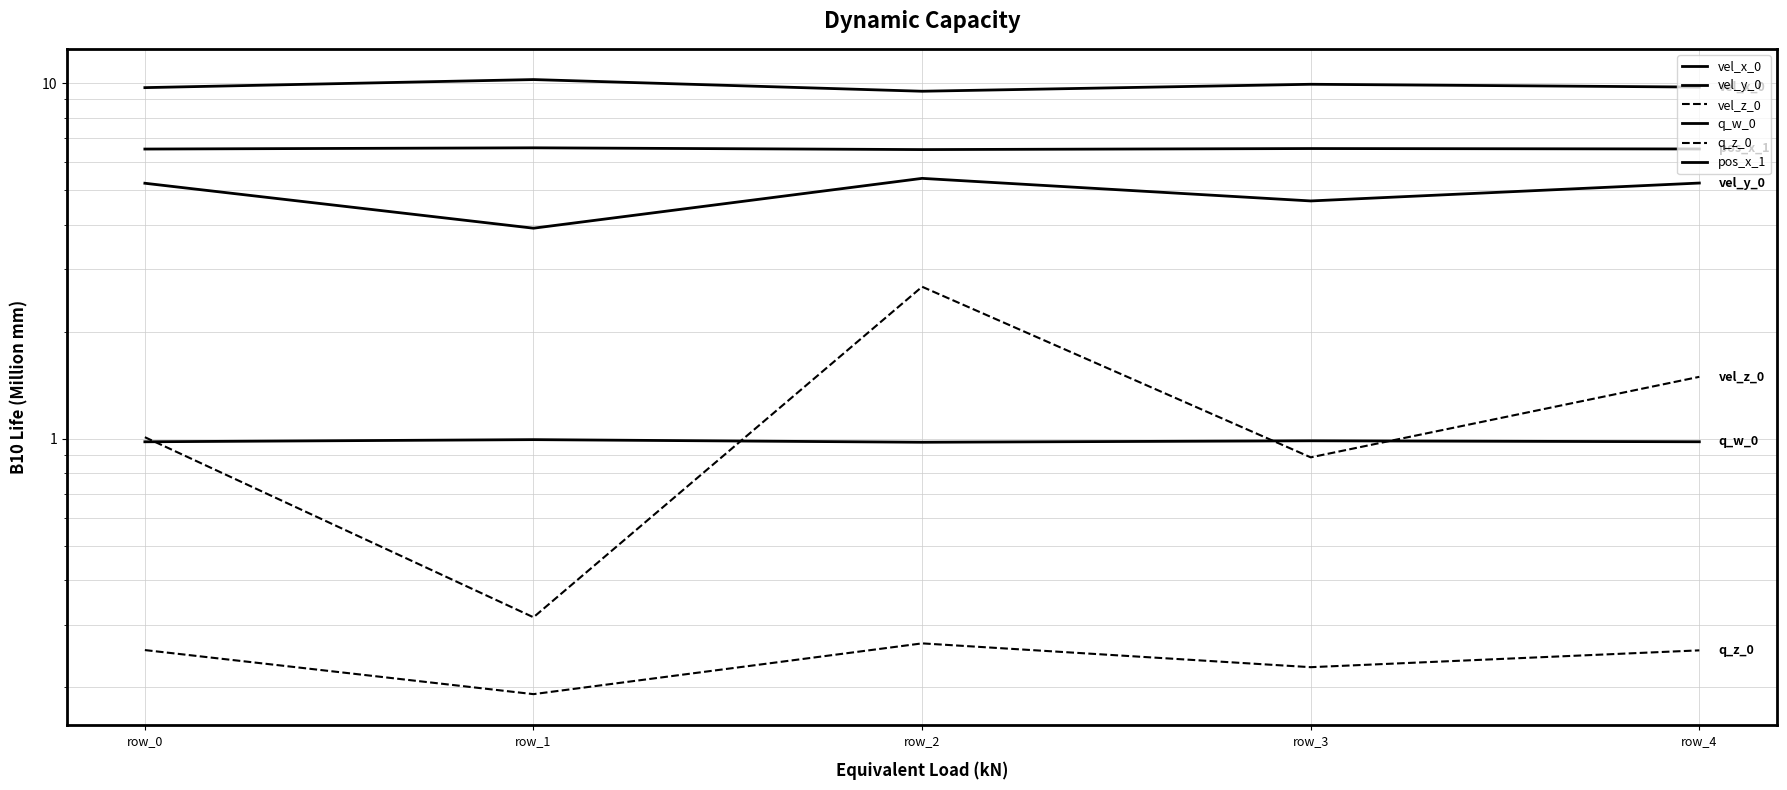

Reading left to right, extract all data points from this chart.

vel_x_0: row_0=9.7	row_1=10.2	row_2=9.5	row_3=9.9	row_4=9.7
vel_y_0: row_0=5.2	row_1=3.9	row_2=5.4	row_3=4.7	row_4=5.2
vel_z_0: row_0=1.0	row_1=0.3	row_2=2.7	row_3=0.9	row_4=1.5
q_w_0: row_0=1.0	row_1=1.0	row_2=1.0	row_3=1.0	row_4=1.0
q_z_0: row_0=0.3	row_1=0.2	row_2=0.3	row_3=0.2	row_4=0.3
pos_x_1: row_0=6.5	row_1=6.6	row_2=6.5	row_3=6.5	row_4=6.5